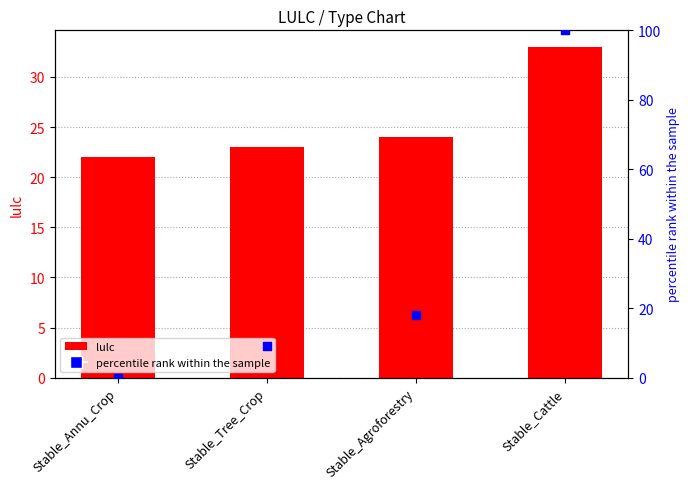

Which series has the widest spread of Y values?

percentile rank within the sample